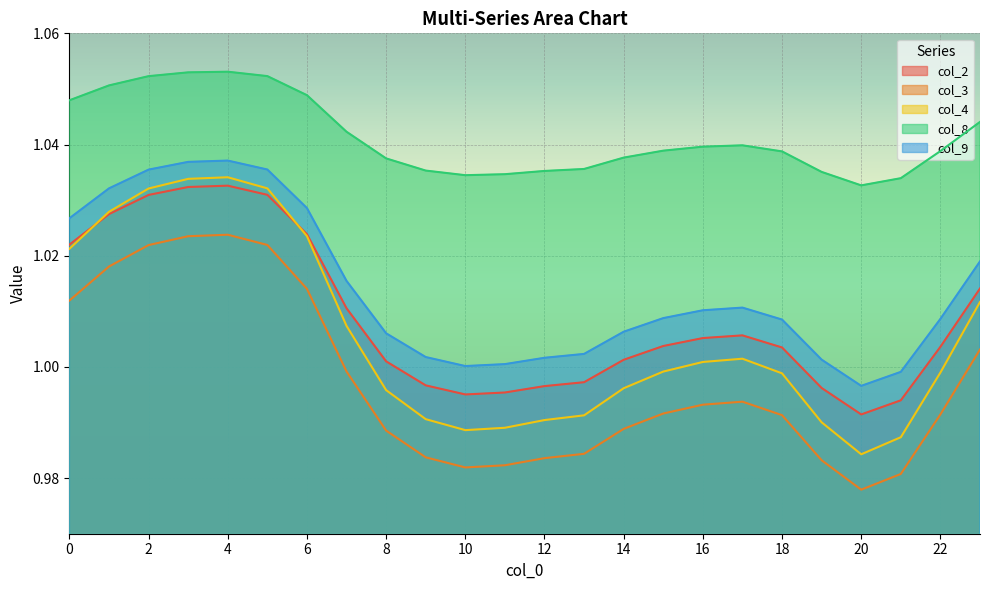

Is it true that col_4 equals 1.4 at 21?

False